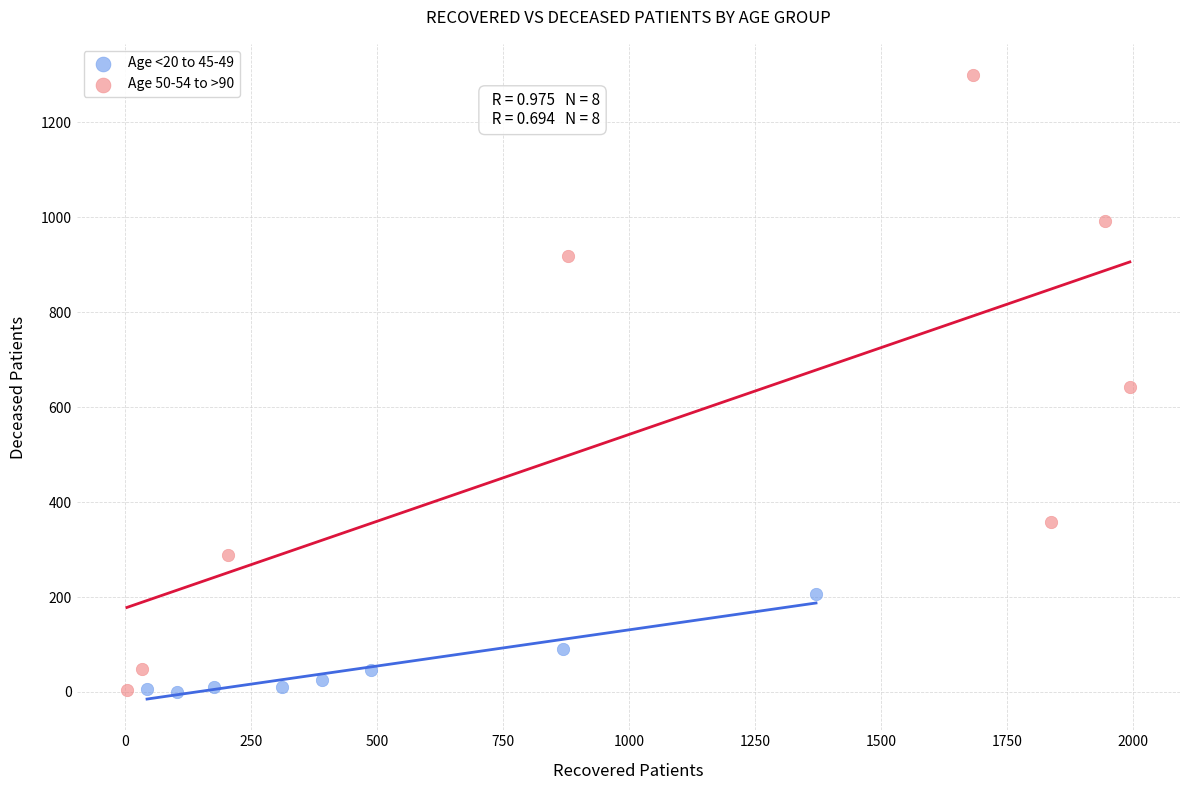

Which series has the widest spread of Y values?

Age 50-54 to >90